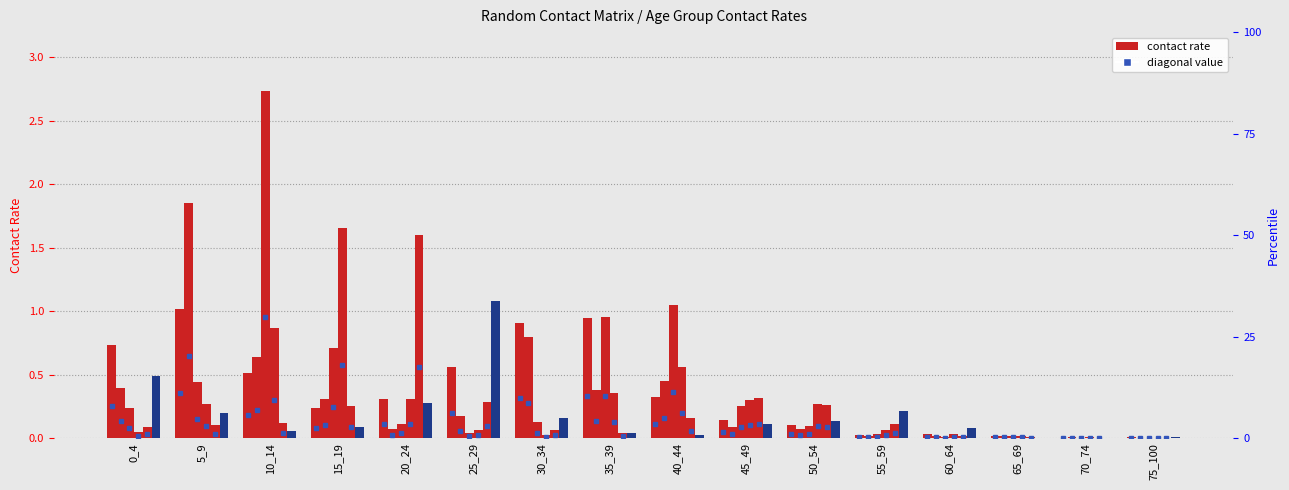

At which category is the sum across all series the highest?

10_14